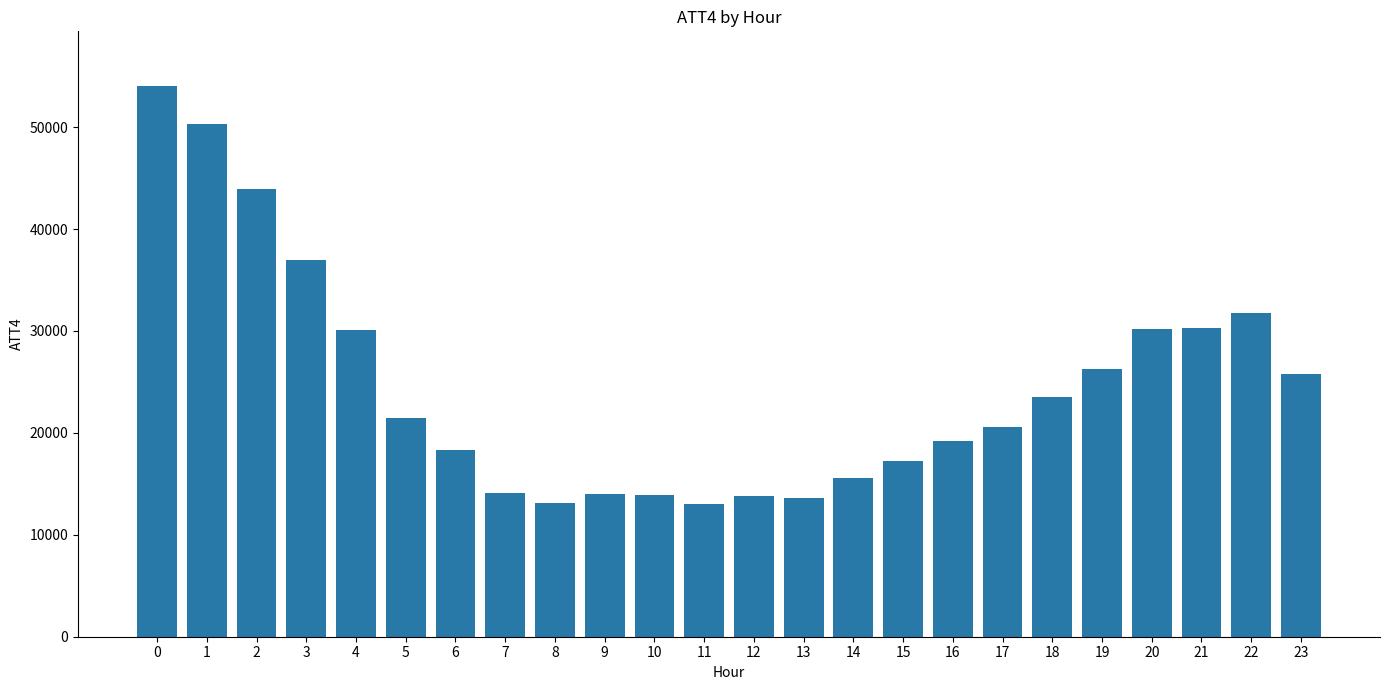

What is the sum of all values?

591100